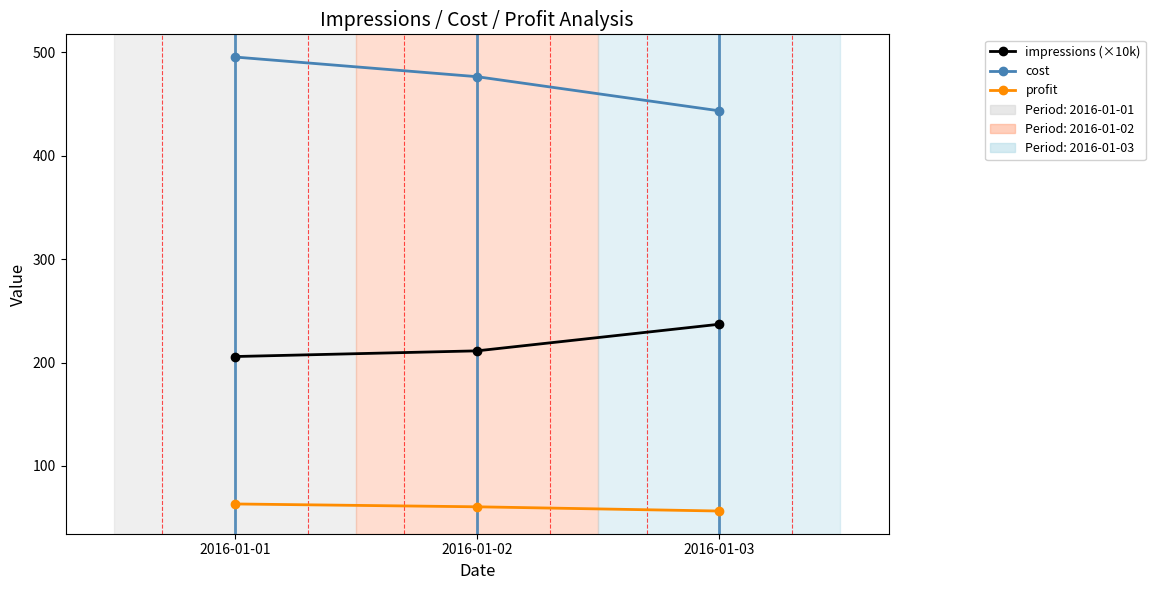

Rank the series at 2016-01-03 from highest to lowest value.

cost, impressions (×10k), profit